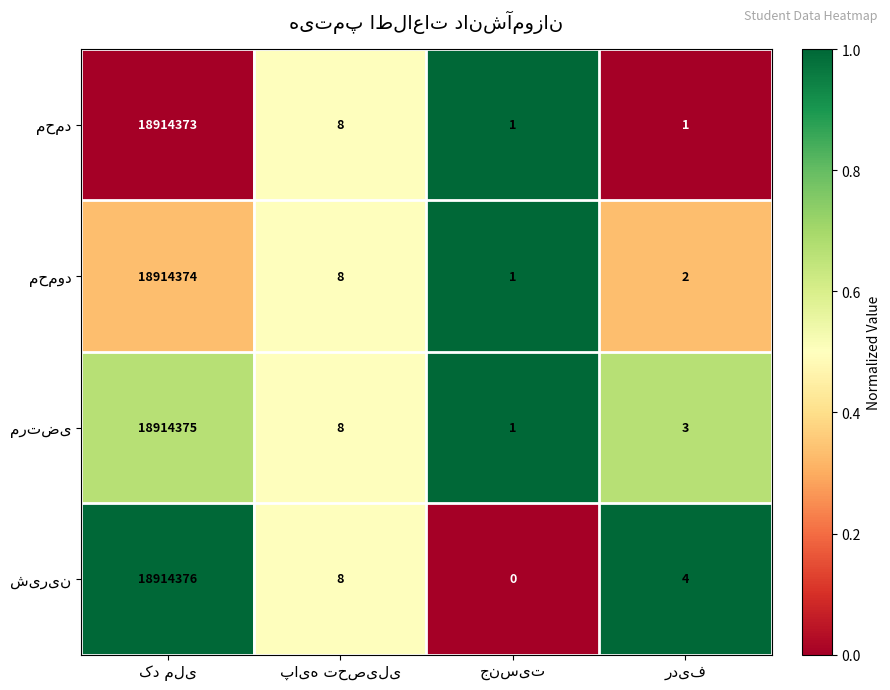

What value does the مرتضی series have at کد ملی?

0.7